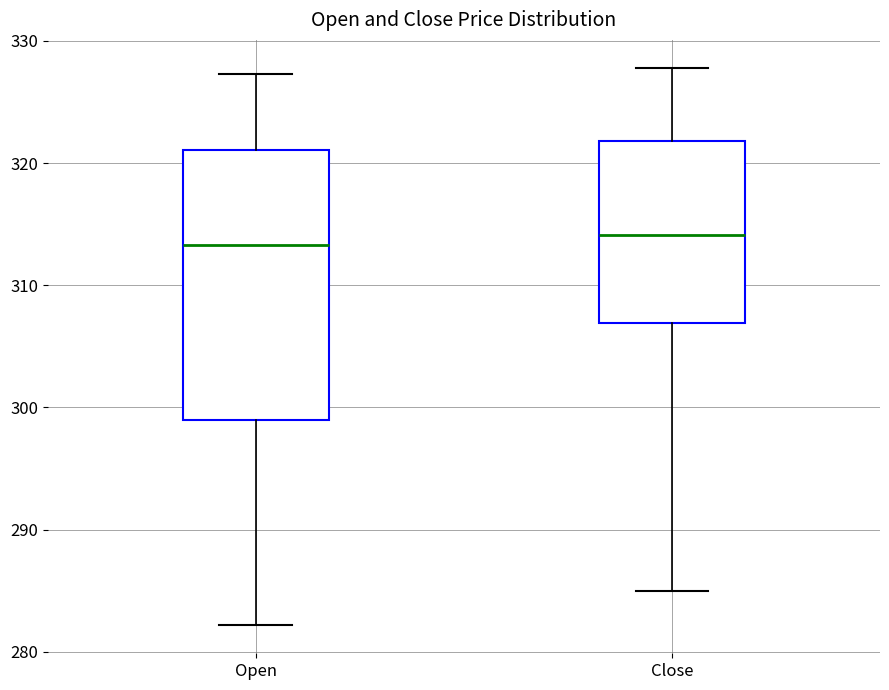

Reading left to right, transcribe this box plot: for each box, give where its median line is, the range the box spans, and where its two whiskers end, as read against the y-axis. The values are not printed on the chart, so give them approximately, as read against the axis.

Open: median 313, box 299 to 321, whiskers 282 to 327
Close: median 314, box 307 to 322, whiskers 285 to 328